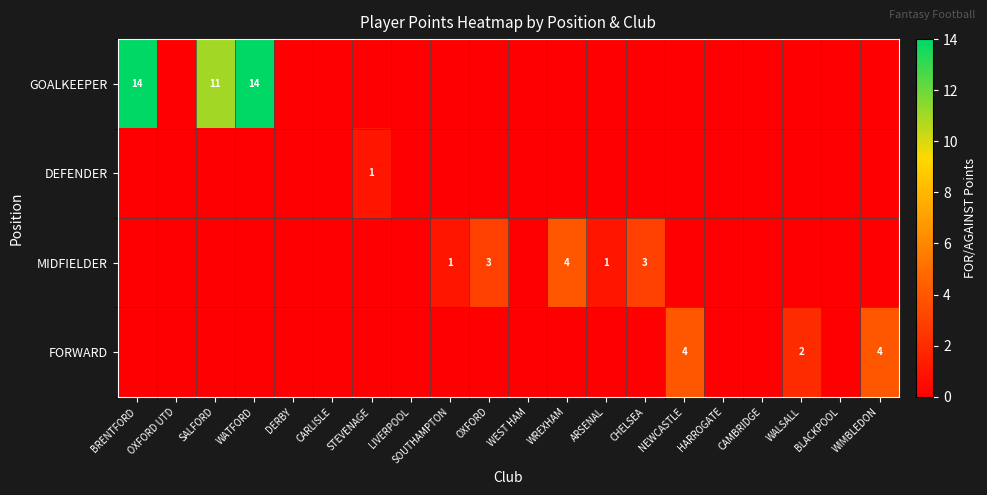

How many positive values does the MIDFIELDER series have?

5